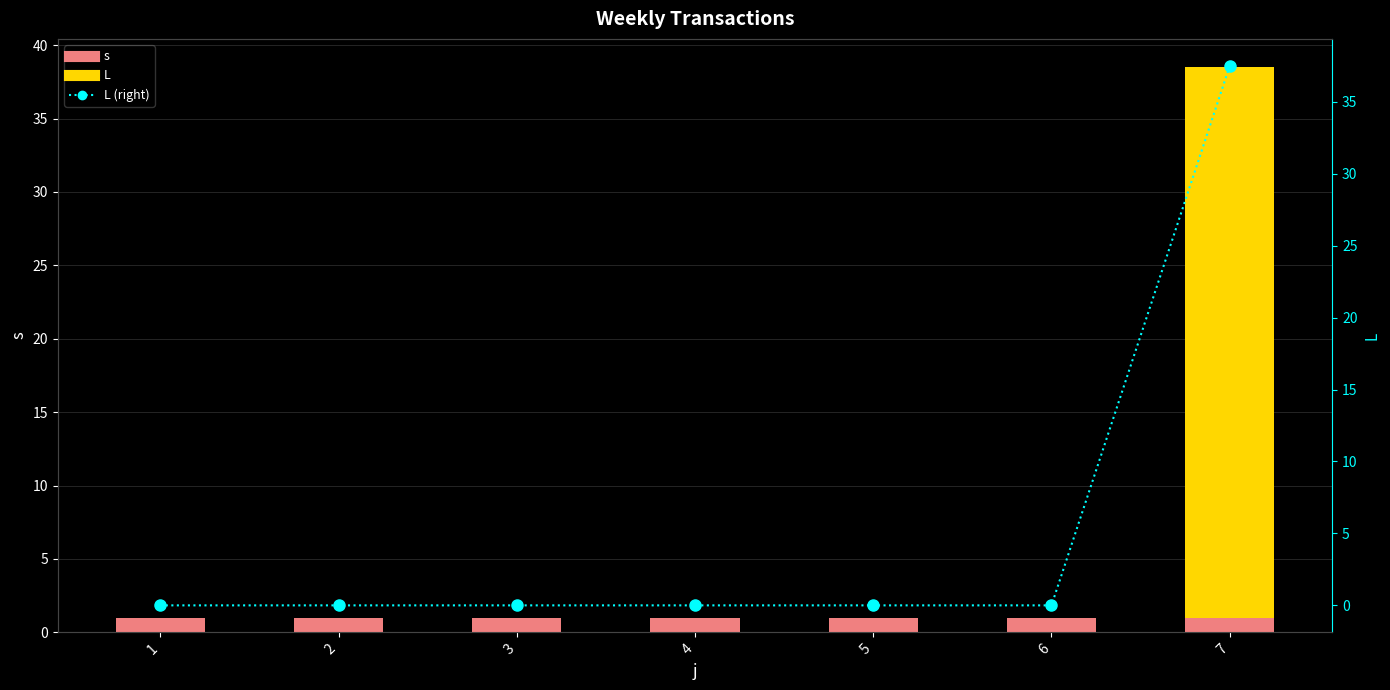

Rank the series at 1 from highest to lowest value.

s, L, L (right axis)